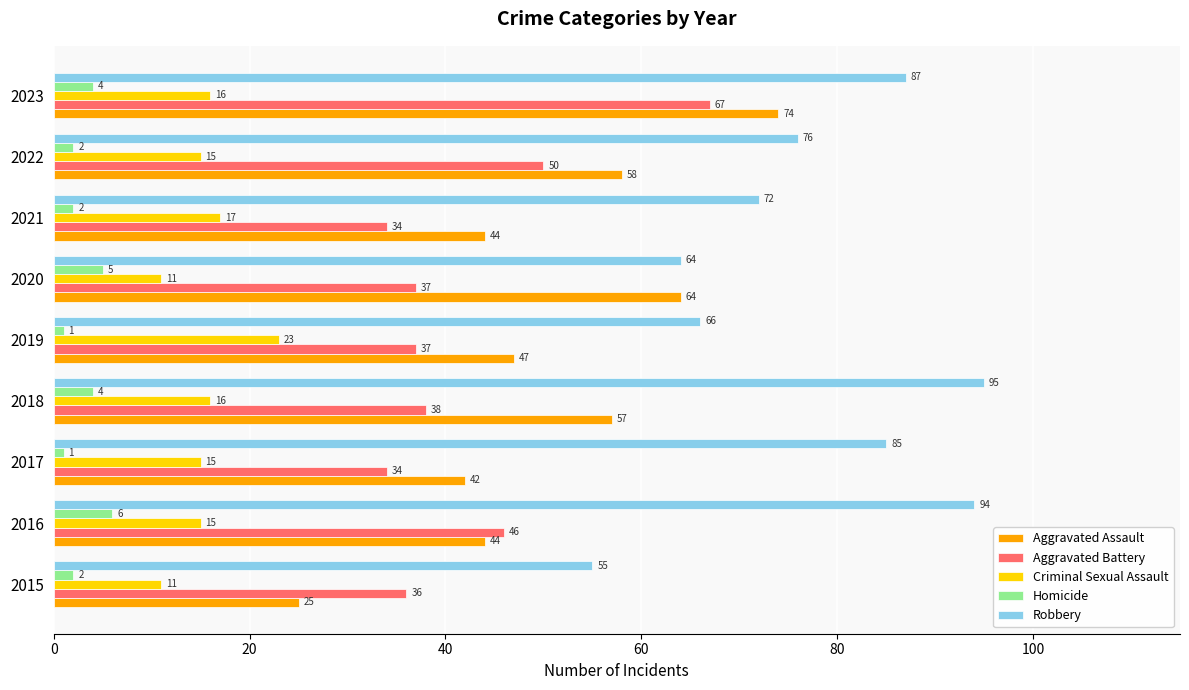

Which series has the largest range (max minus min)?

Aggravated Assault